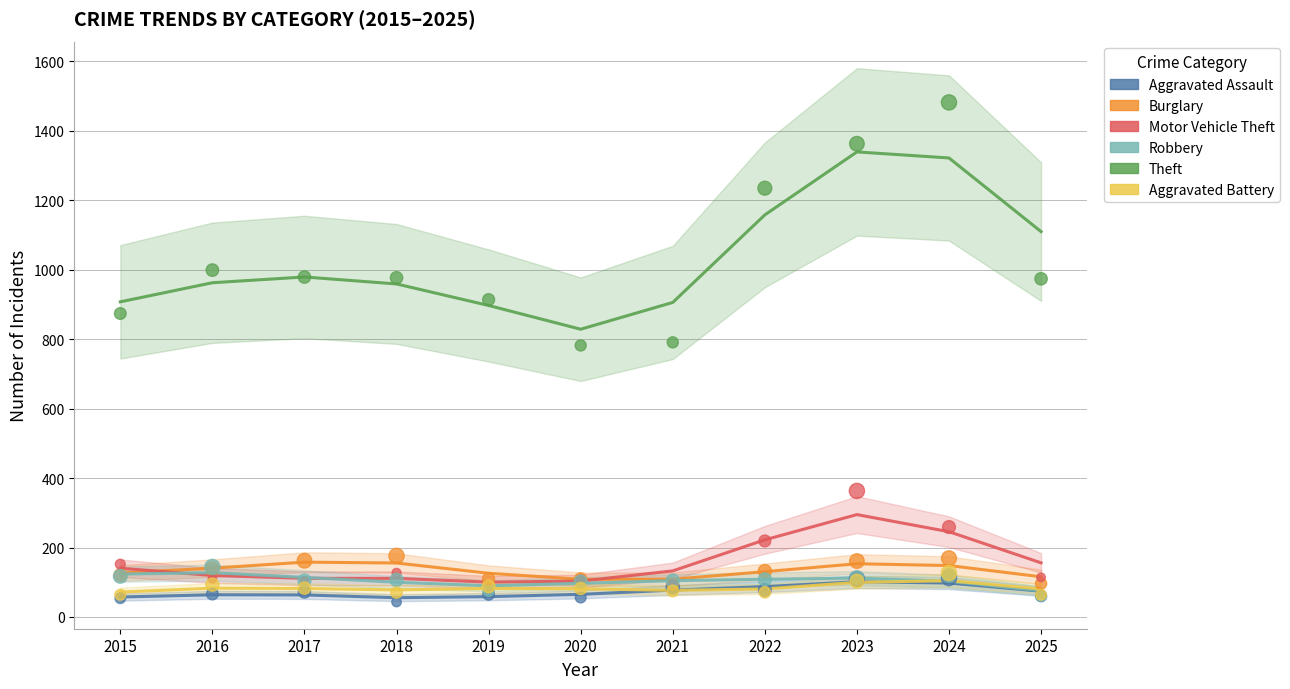

Which series contains the lowest Y value?

Aggravated Assault